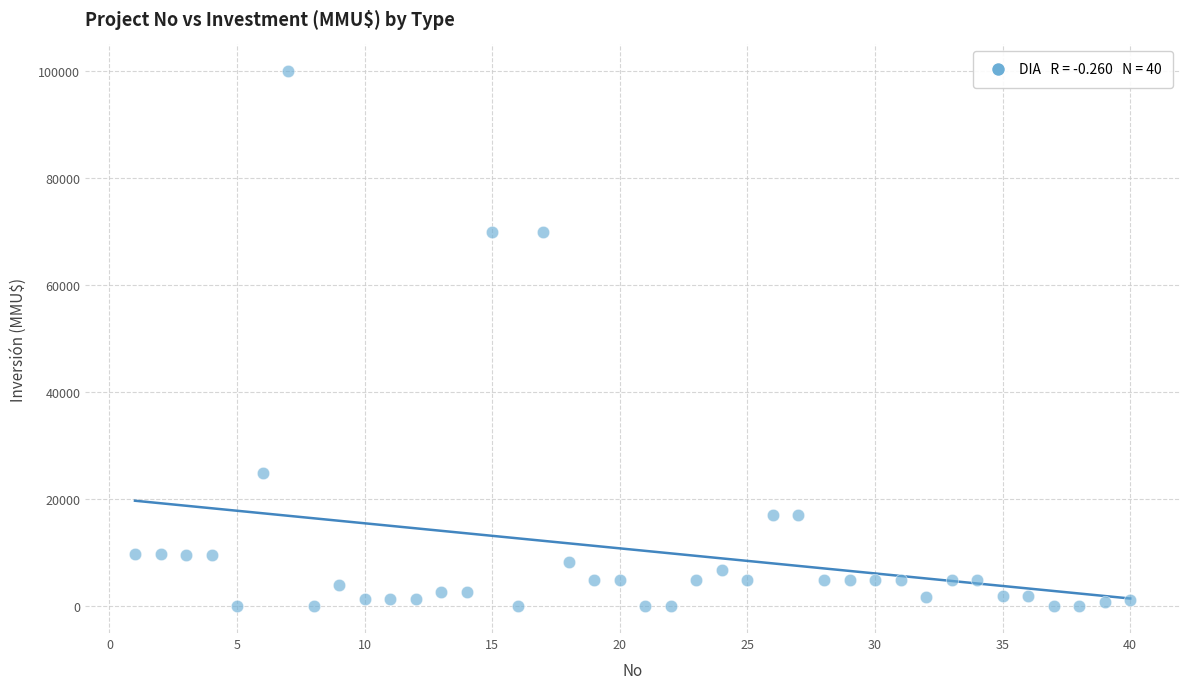

What is the range of Y values (max minus min)?

100000